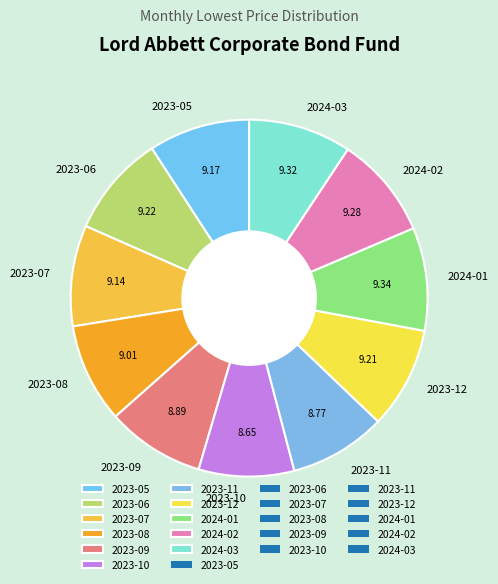

Approximately how many times larger is the value at 2024-02 compared to 2023-05?

1.0